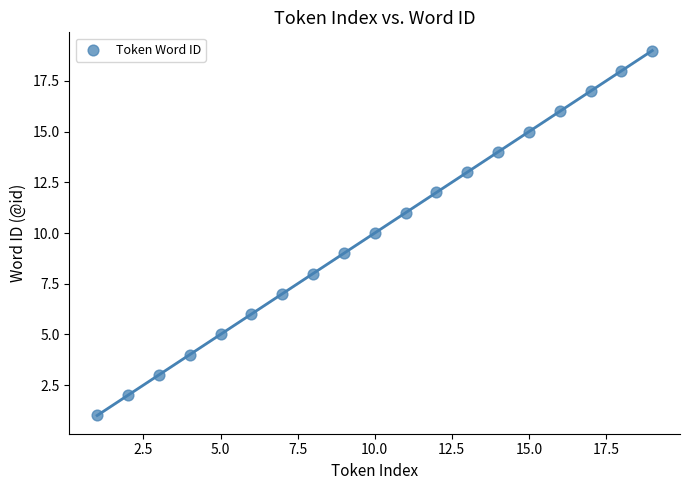

What is the range of Y values (max minus min)?

18